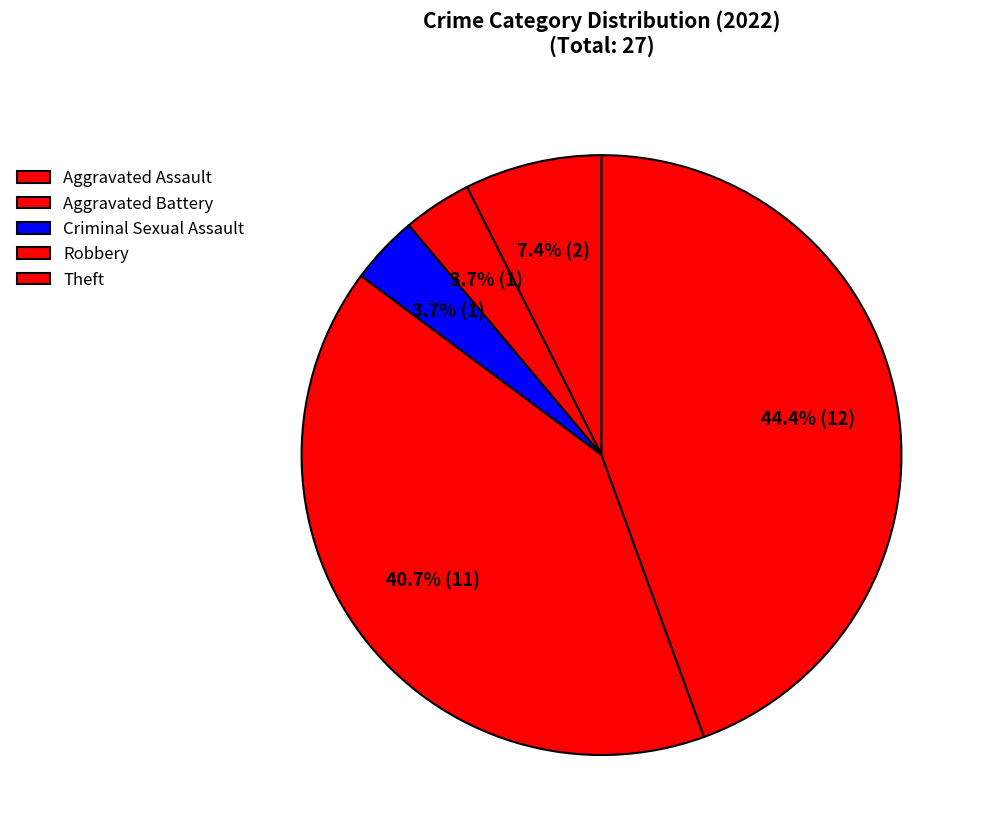

How many slices are in this pie chart?

5